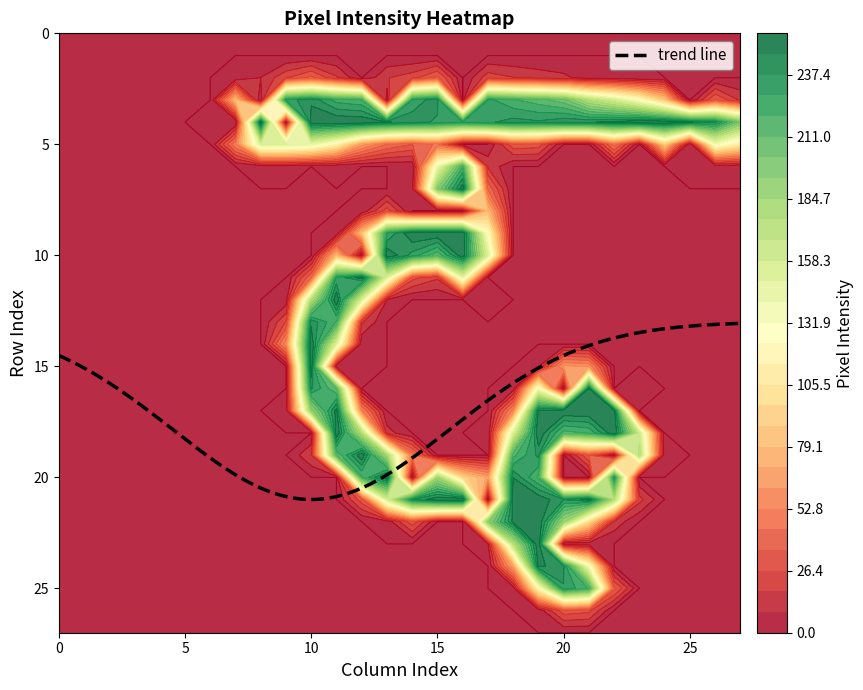

What is the difference between the maximum and minimum values in the row20 series?

255